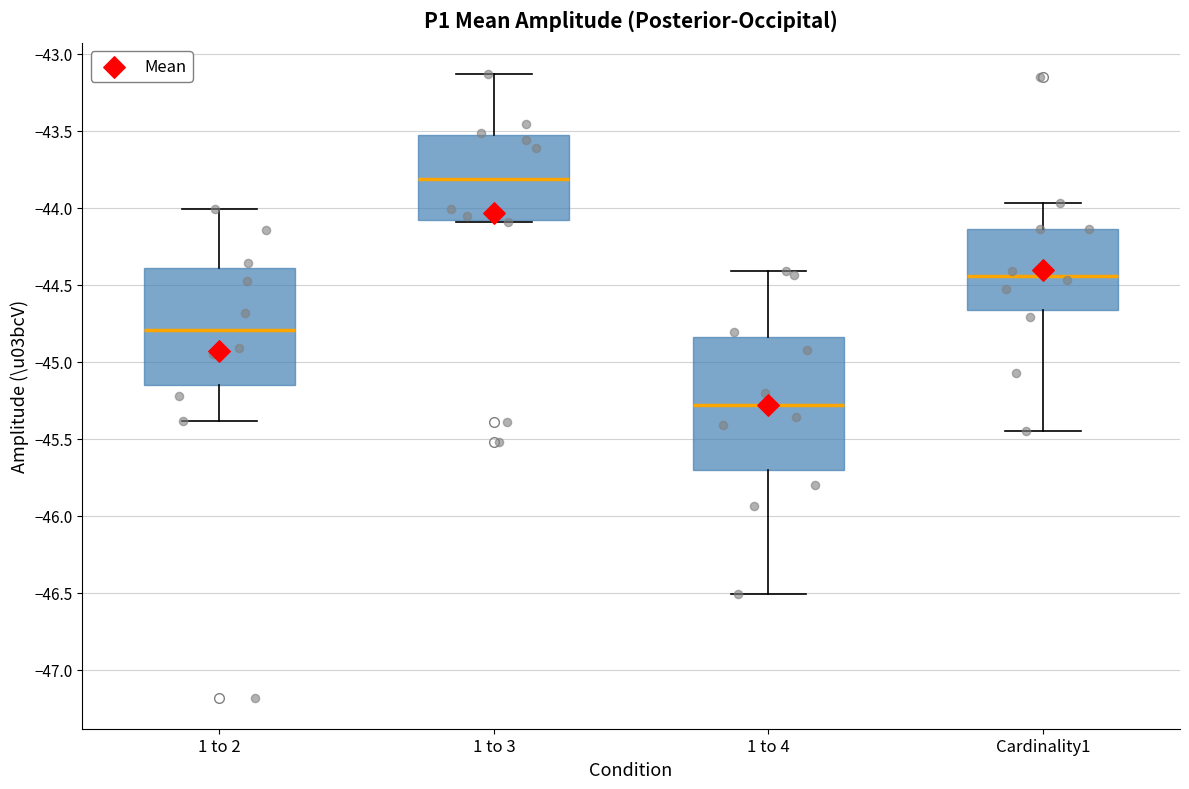

Reading left to right, read every box against the y-axis: the position of its median line, the range the box covers, and the ends of its whiskers. The values are not printed on the chart, so give them approximately, as read against the axis.

1 to 2: median -44.80, box -45.15 to -44.40, whiskers -45.40 to -44.00
1 to 3: median -43.80, box -44.10 to -43.55, whiskers -44.10 to -43.15
1 to 4: median -45.30, box -45.70 to -44.85, whiskers -46.50 to -44.40
Cardinality1: median -44.45, box -44.65 to -44.15, whiskers -45.45 to -43.95